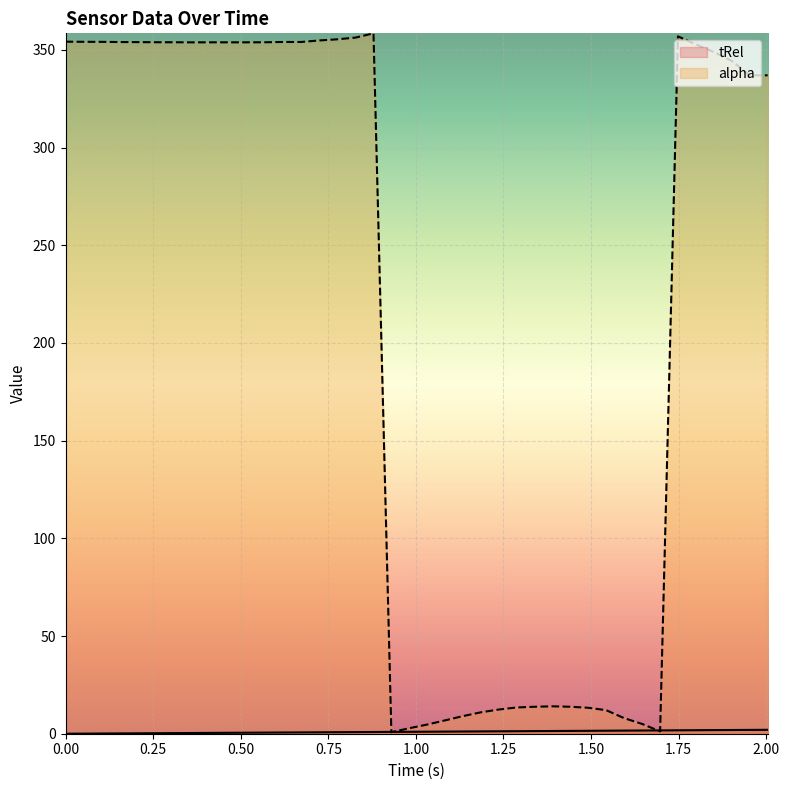

What is the sum of the tRel values at 0.204 and 0.102?

0.3